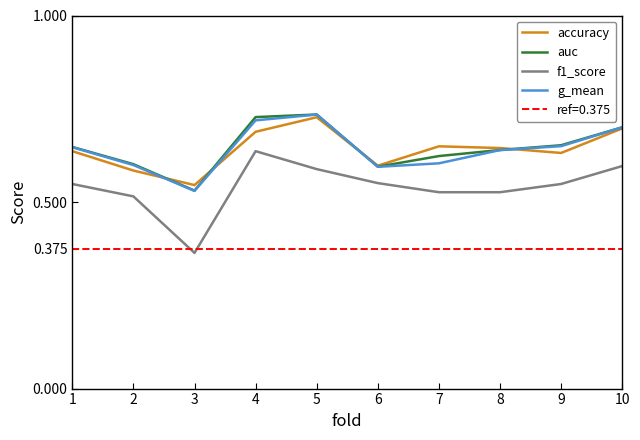

How many lines are shown in the chart?

4